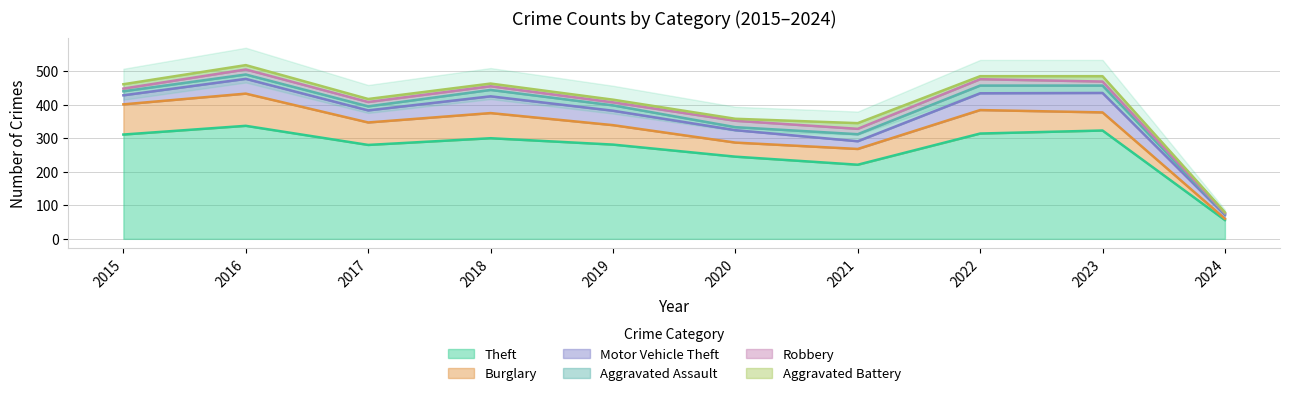

How many interior local peaks does the Aggravated Battery series have?

2